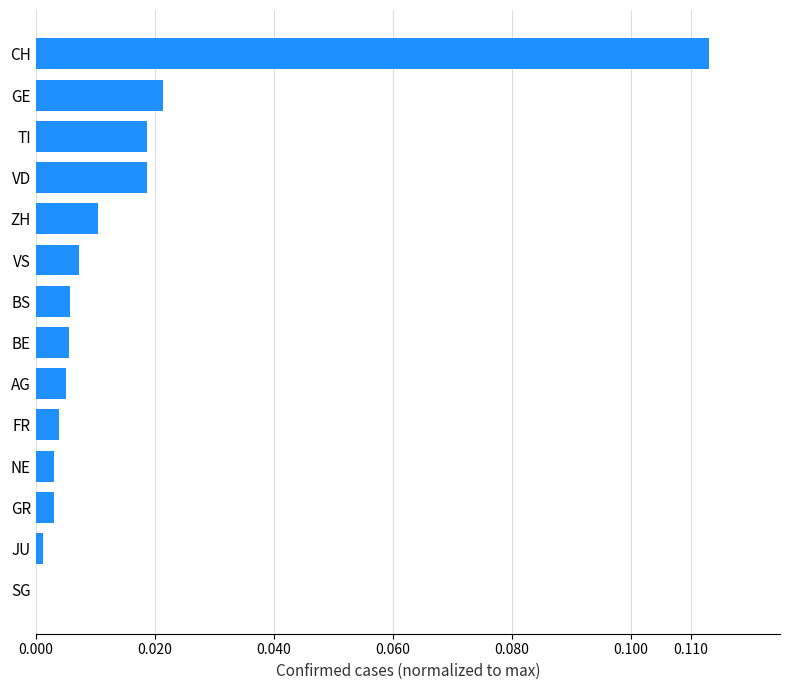

The chart shows a value of 0.0 at GE. True or false?

True